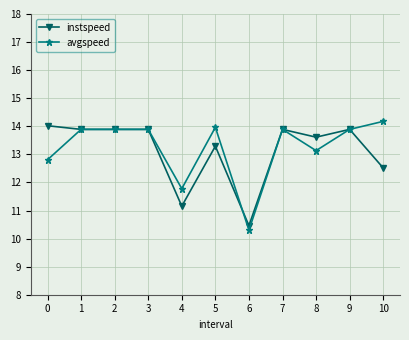

True or false: avgspeed has more than 0 points higher than both neighbors.

True